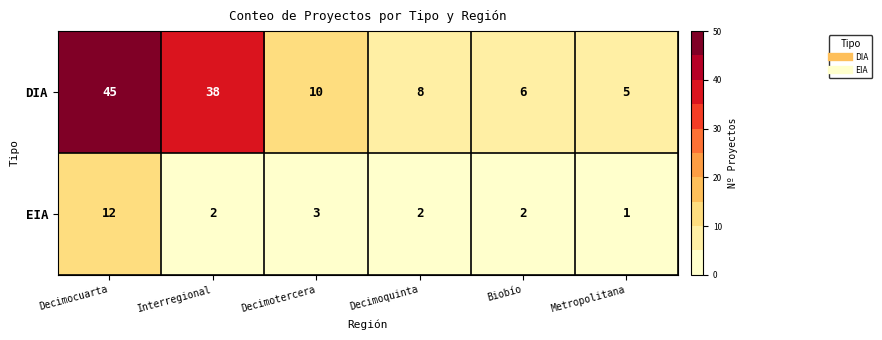

What is the difference between the maximum and minimum values in the EIA series?

11